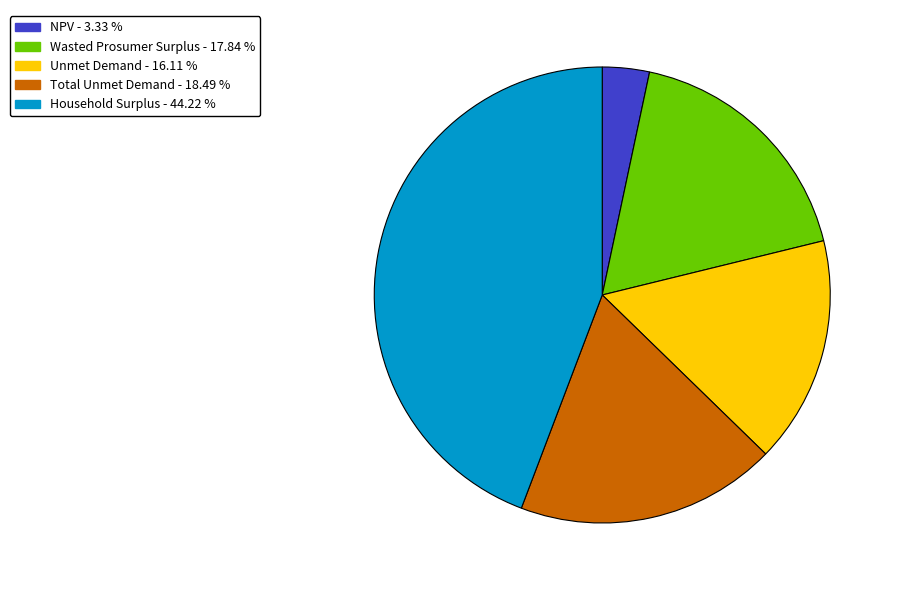

Is it true that Household Surplus is 44% of the pie?

True